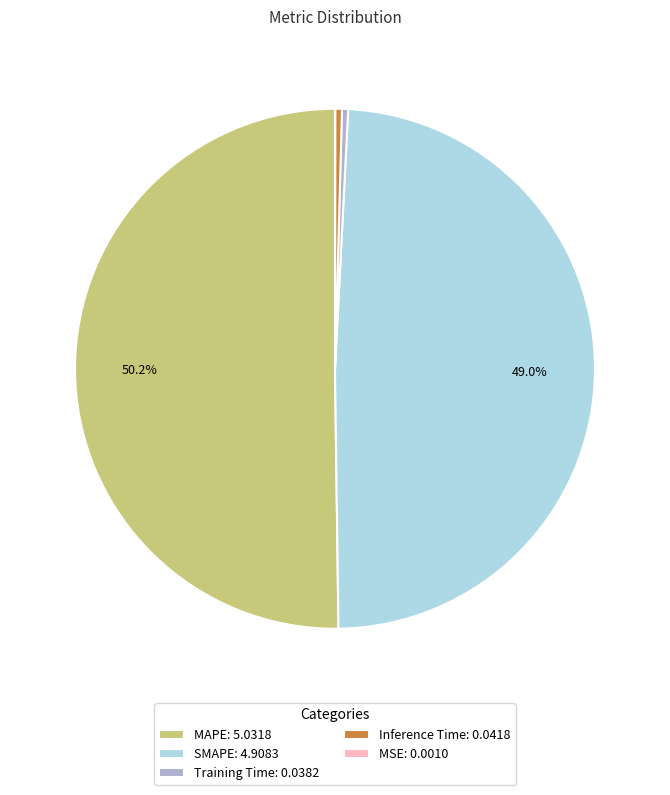

Combined, do MAPE: 5.0318 and SMAPE: 4.9083 account for over 50%?

Yes